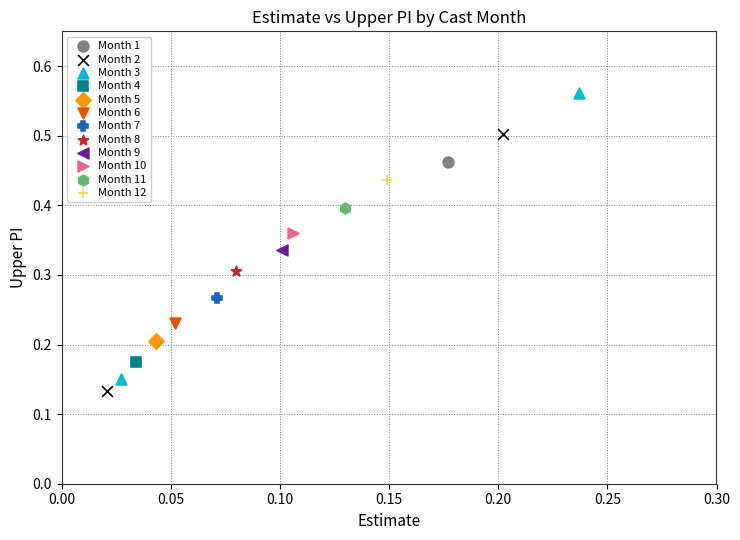

What are all the series names shown in the legend?

Month 1, Month 2, Month 3, Month 4, Month 5, Month 6, Month 7, Month 8, Month 9, Month 10, Month 11, Month 12